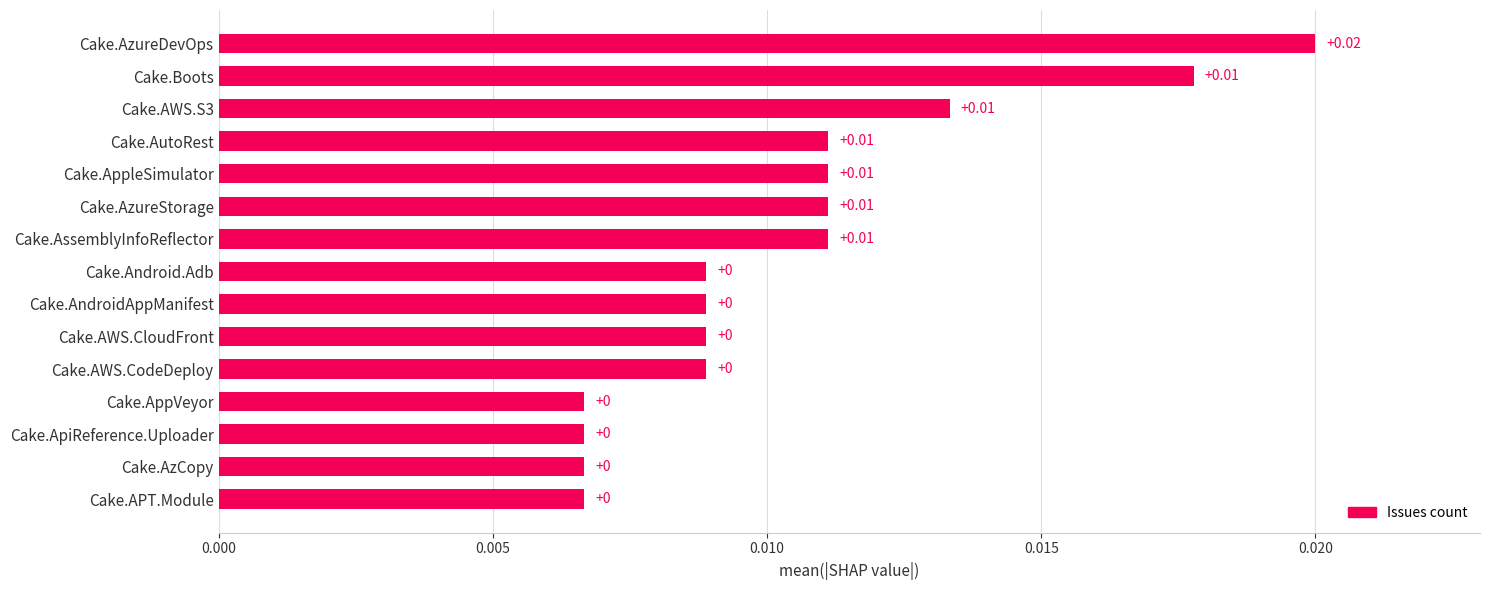

What is the label of the 10th bar from the bottom?

Cake.AzureStorage